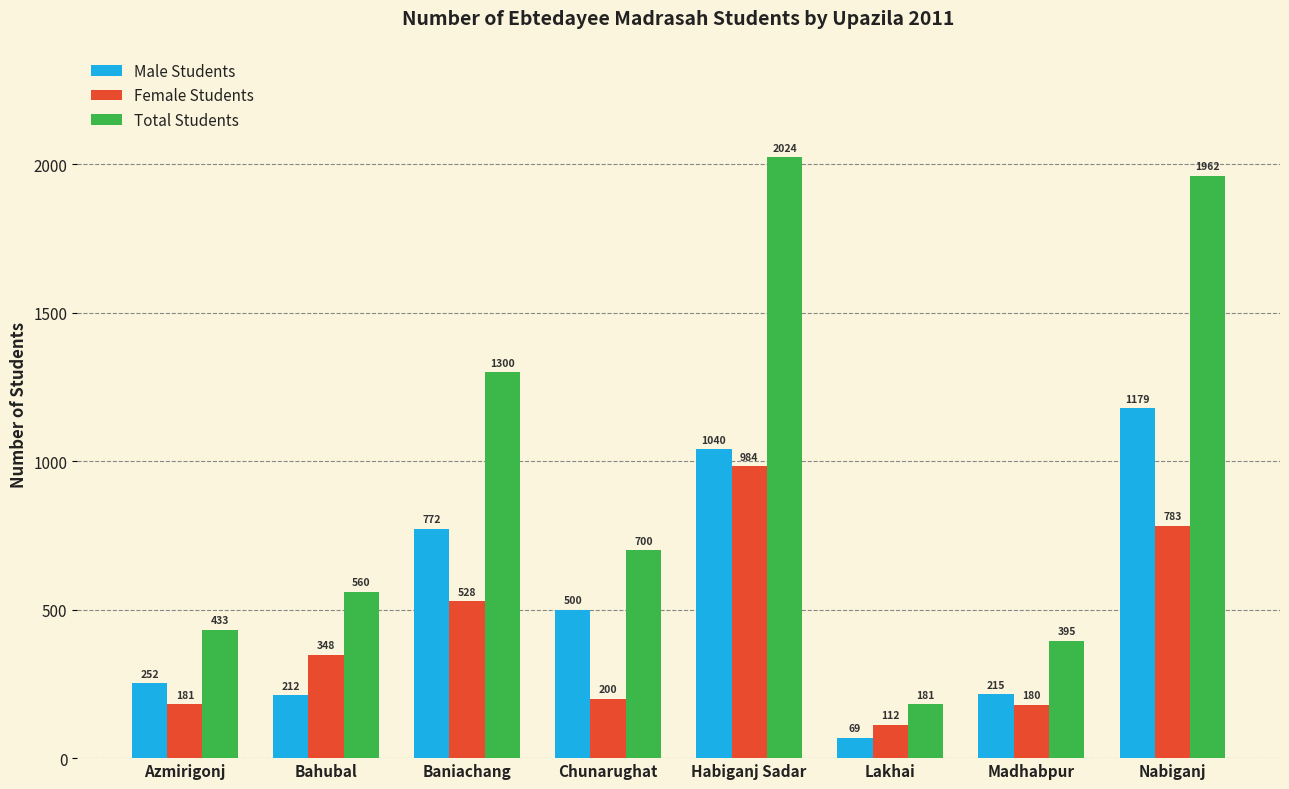

At which label does Total Students first exceed 700?

Baniachang